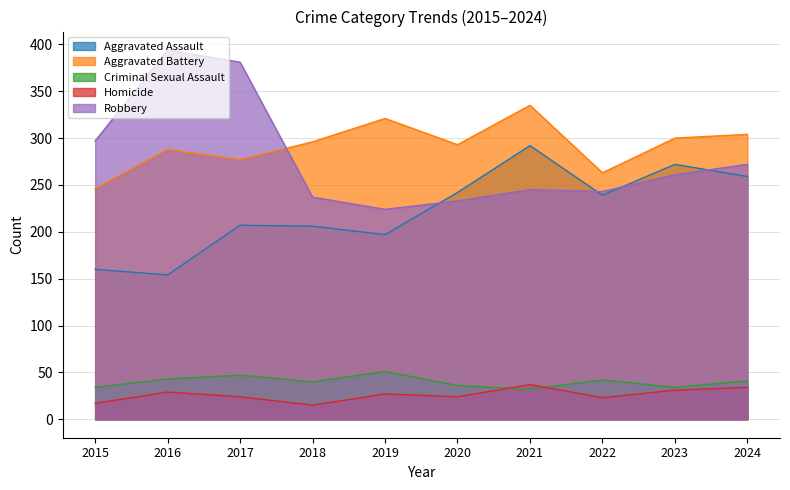

Count the number of categories in the chart.

10